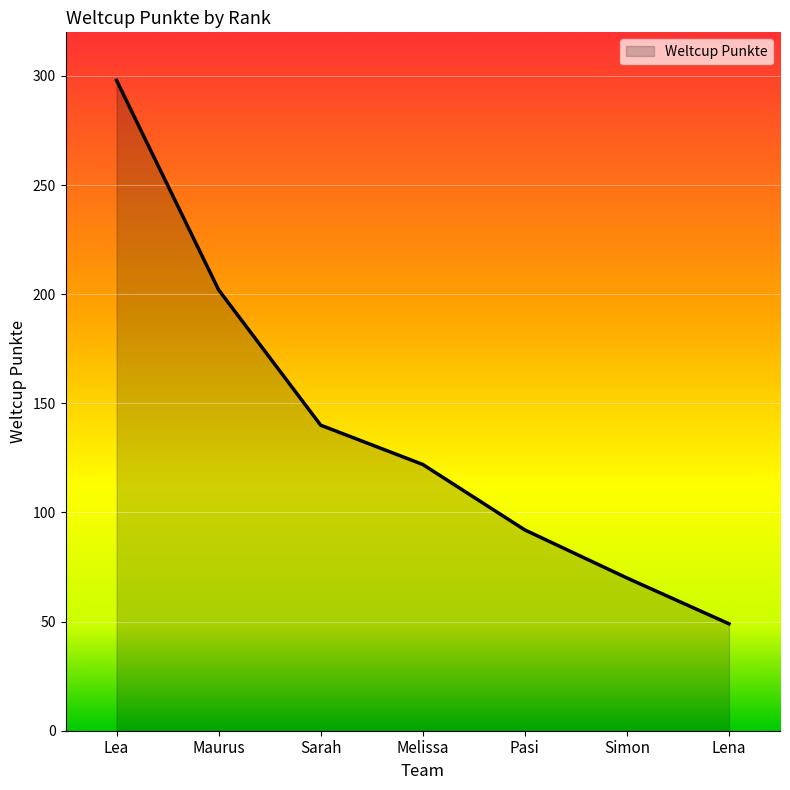

Where is the data nearest to the value 173?

Maurus